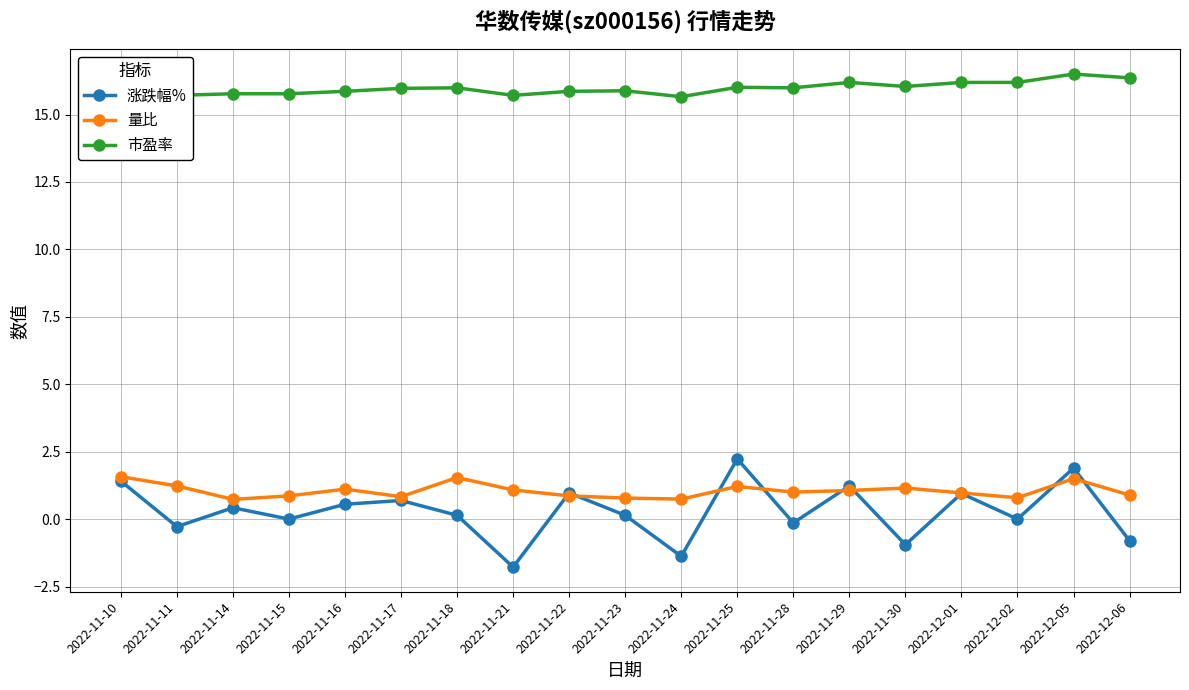

What is the lowest value of the 市盈率 series?

15.7